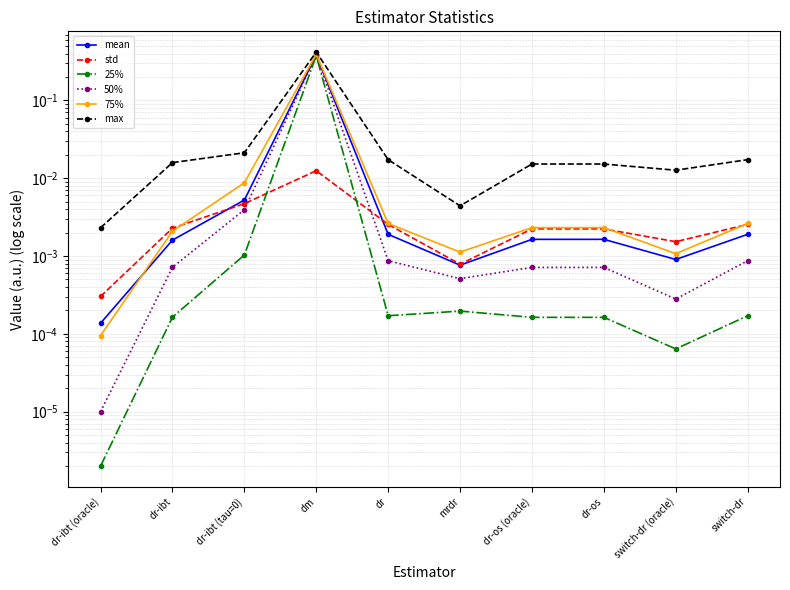

Where is max nearest to the value 0?

dr-ibt (oracle)